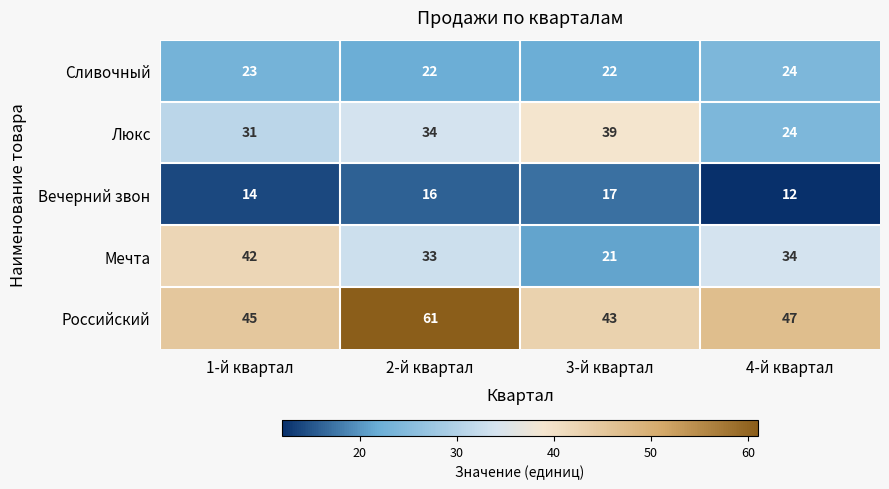

Is it true that Сливочный equals 12 at 4-й квартал?

False